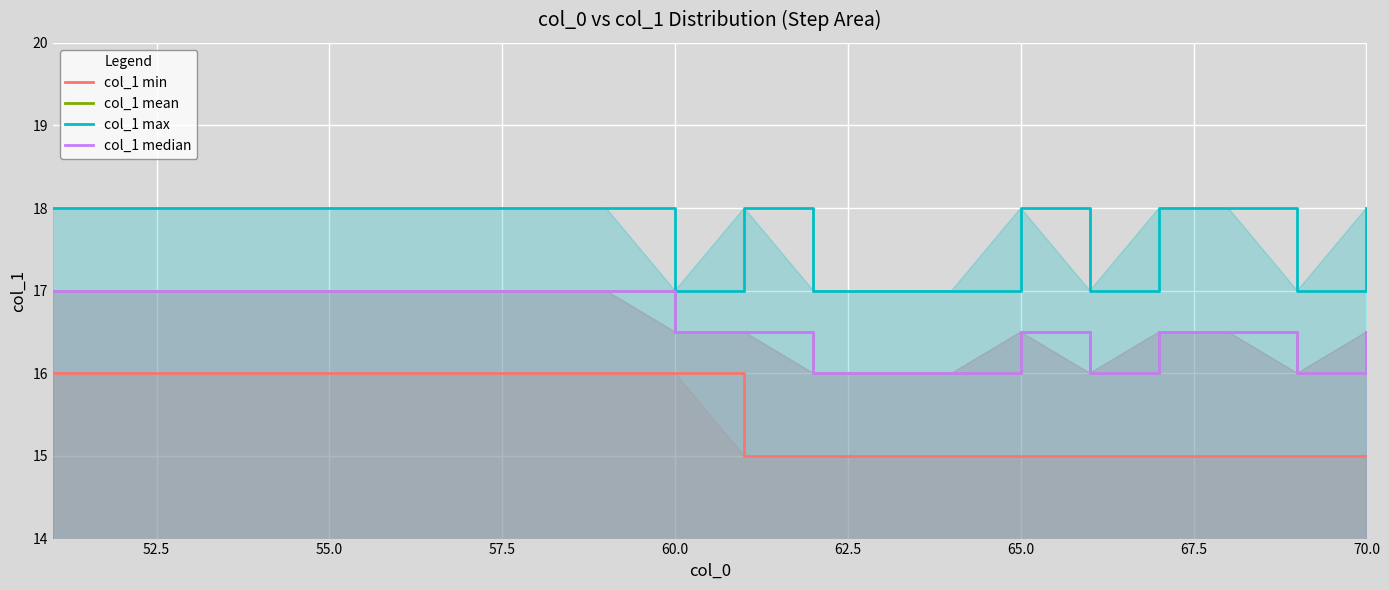

True or false: col_1 max and col_1 min cross at least once.

False